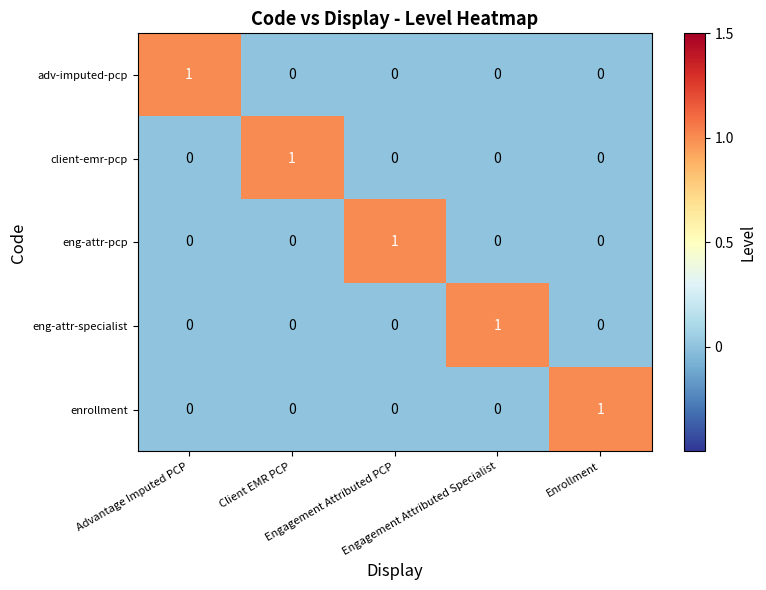

Count the eng-attr-pcp values in the range 0 to 1.

5